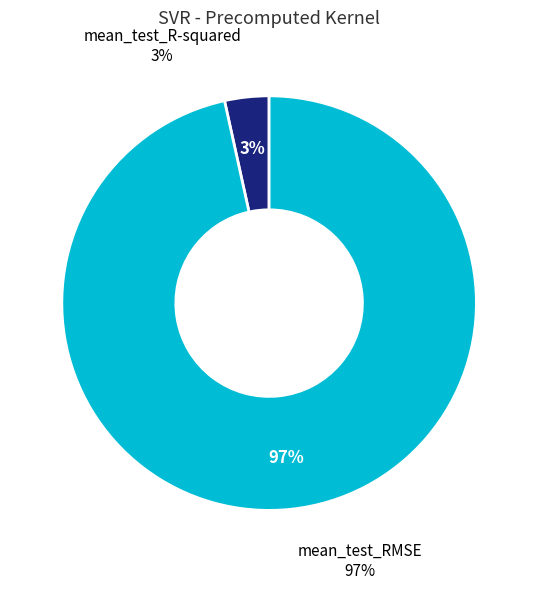

Which category accounts for the majority?

mean_test_RMSE